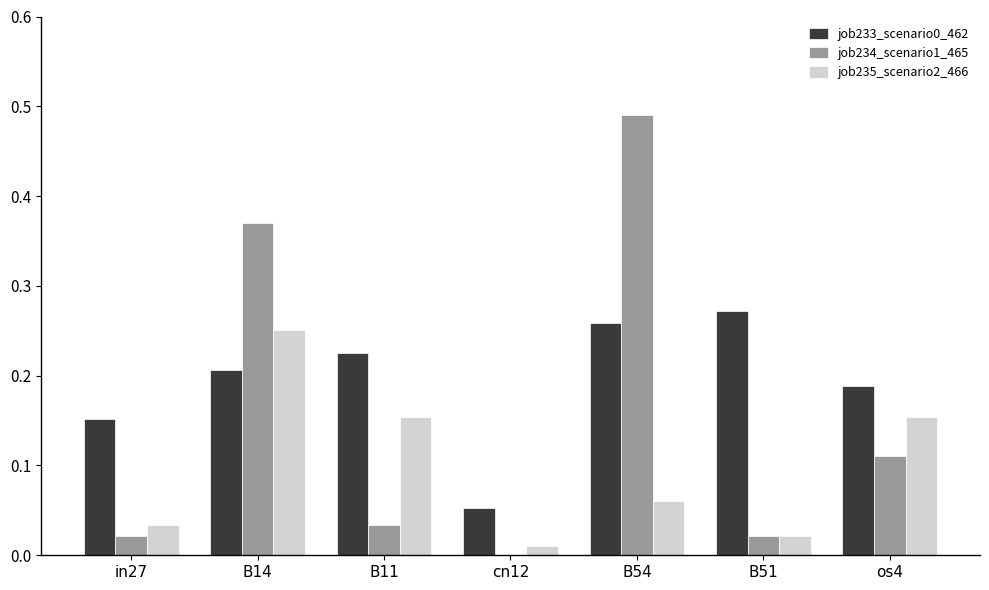

At which label does job234_scenario1_465 reach its peak?

B54